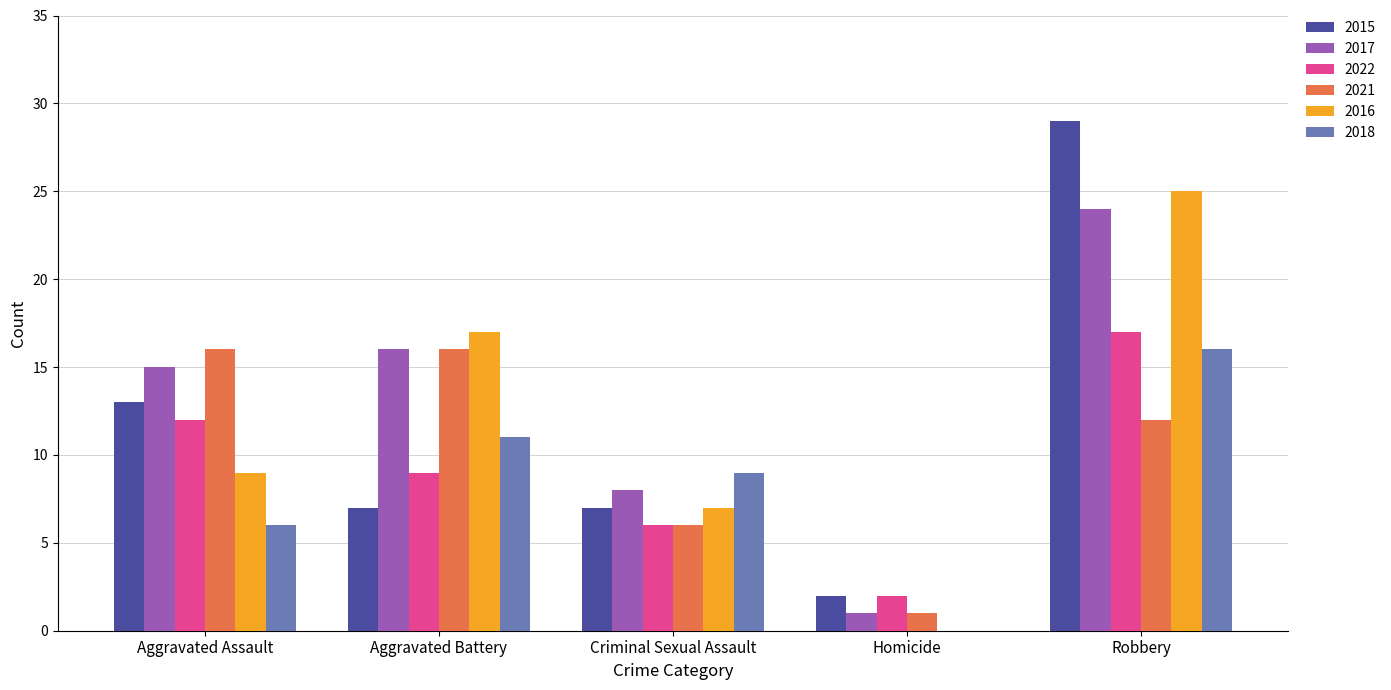

At which category does the chart reach its peak across all series?

Robbery